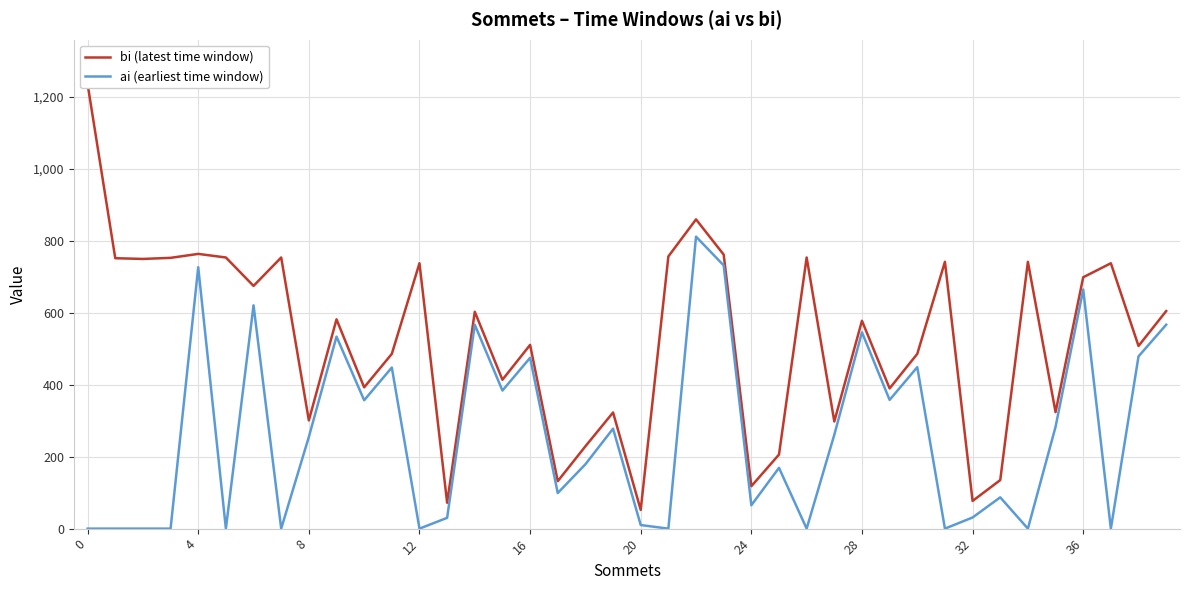

What is the label of the 38th point from the left?

37